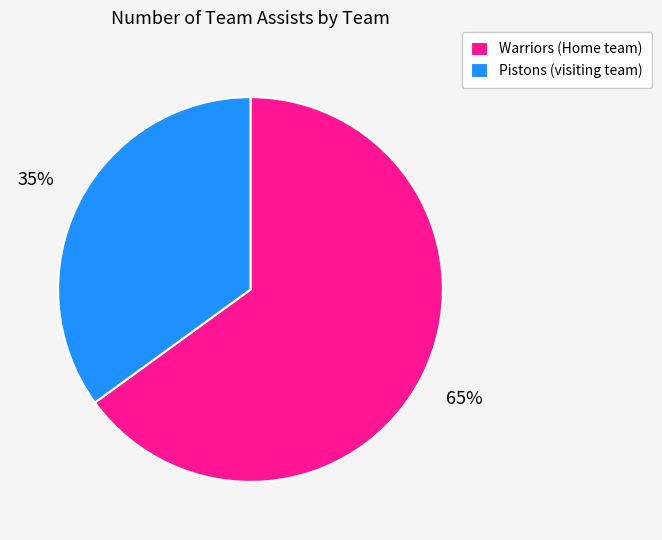

Is it true that Warriors (Home team) is 71% of the pie?

False